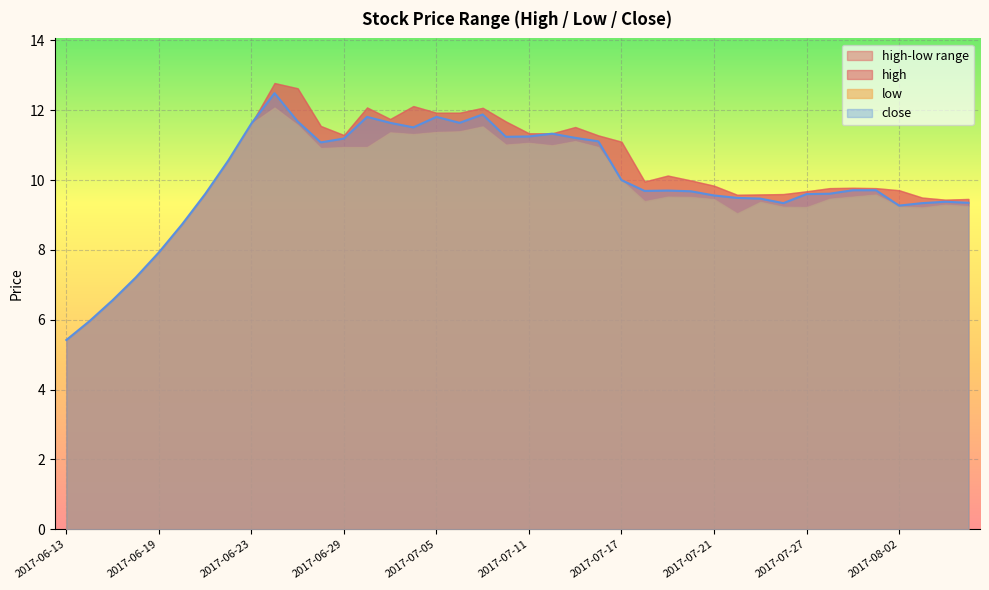

The value of close at 2017-07-17 is 6.1. True or false?

False